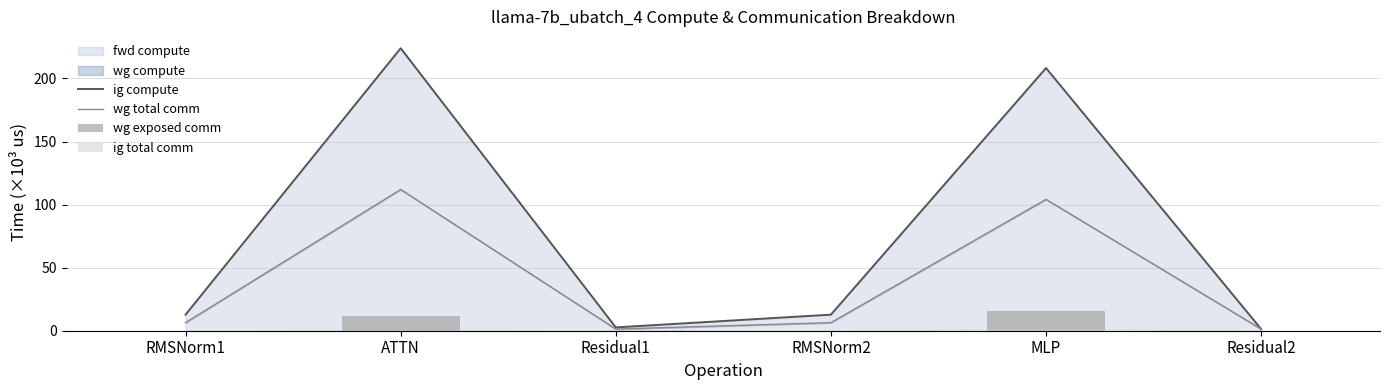

Which series changed the most between RMSNorm1 and Residual2?

ig compute